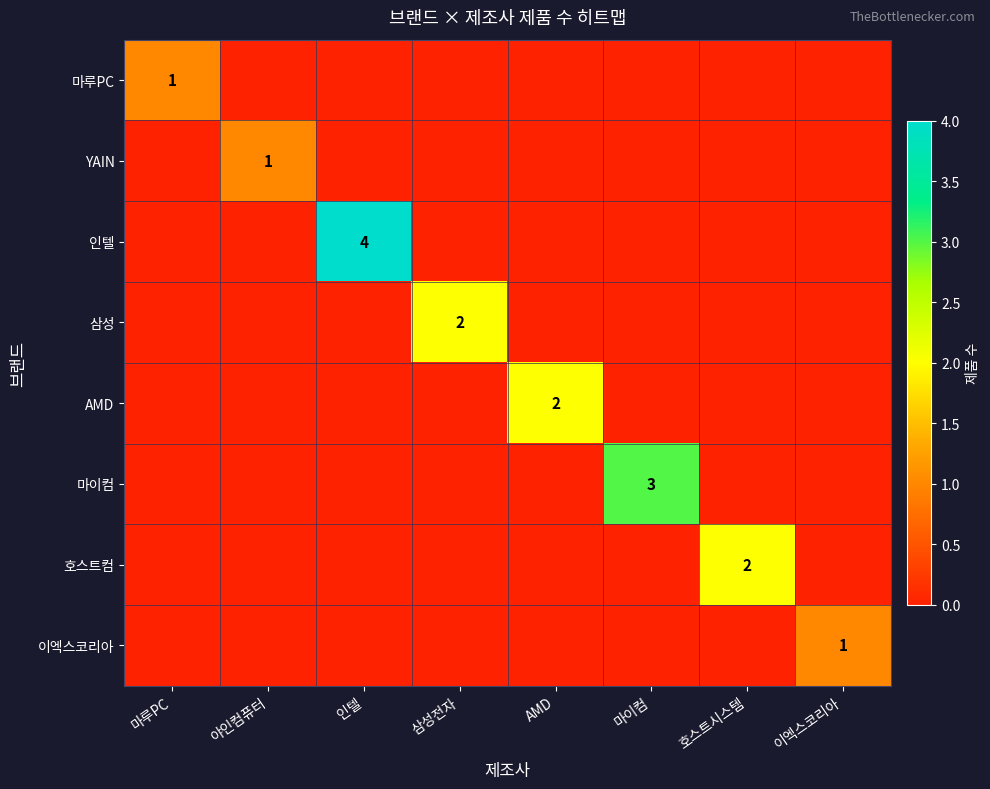

Is it true that 호스트컴 equals 2 at 호스트시스템?

True